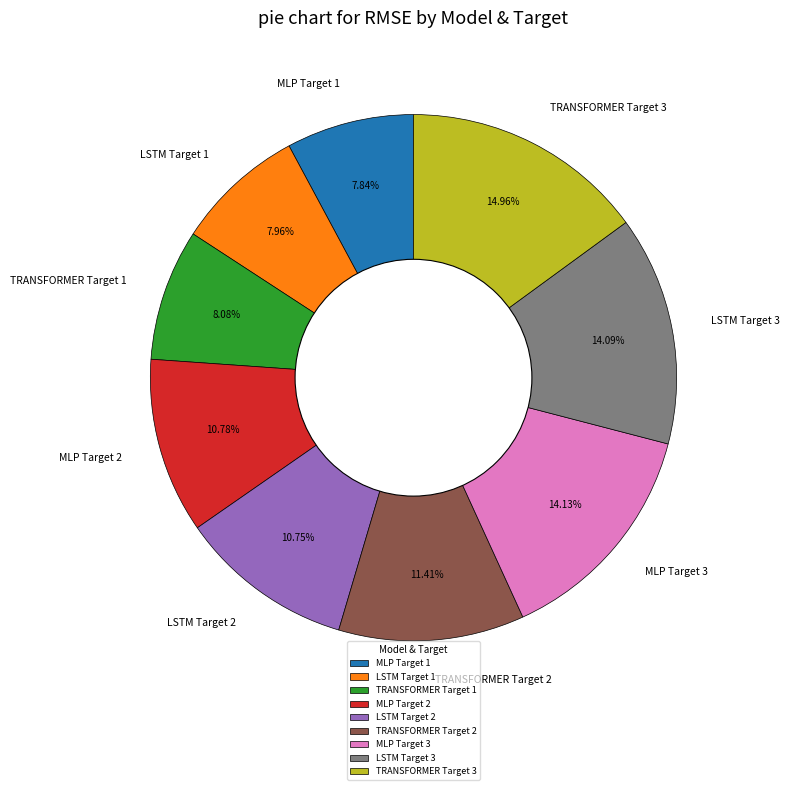

To the nearest percent, what portion does TRANSFORMER Target 1 represent?

8%